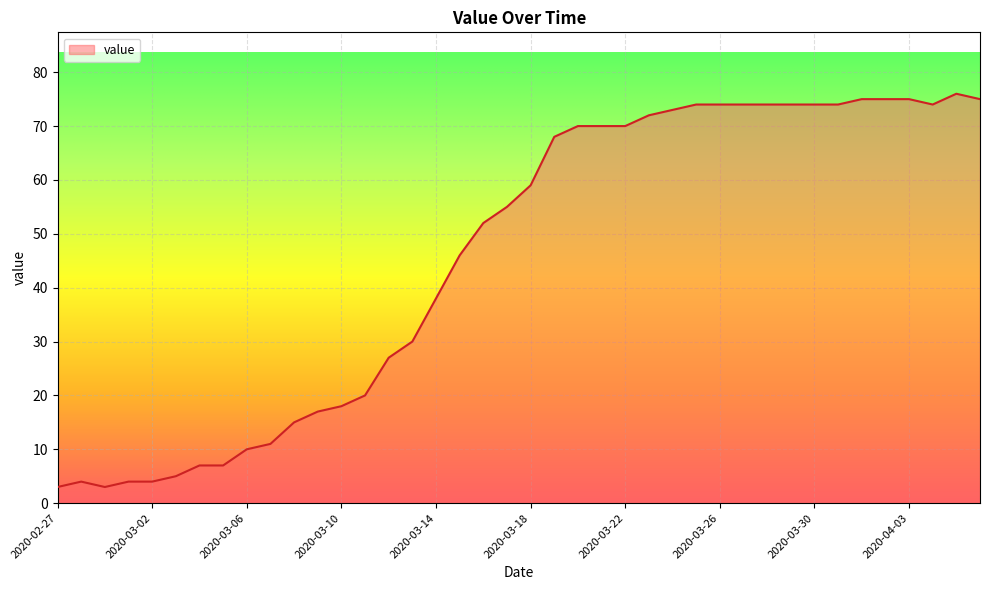

Reading left to right, transcribe all the data shown in this chart.

3	4	3	4	4	5	7	7	10	11	15	17	18	20	27	30	38	46	52	55	59	68	70	70	70	72	73	74	74	74	74	74	74	74	75	75	75	74	76	75